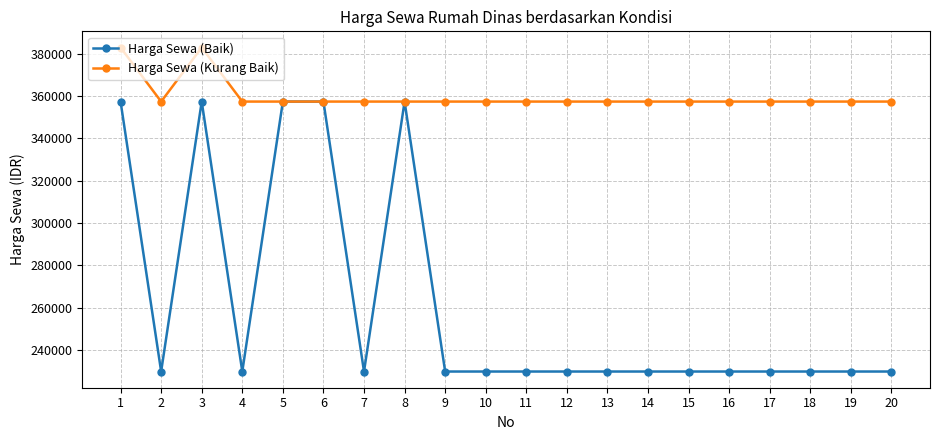

Does the chart display data point markers on the line(s)?

Yes